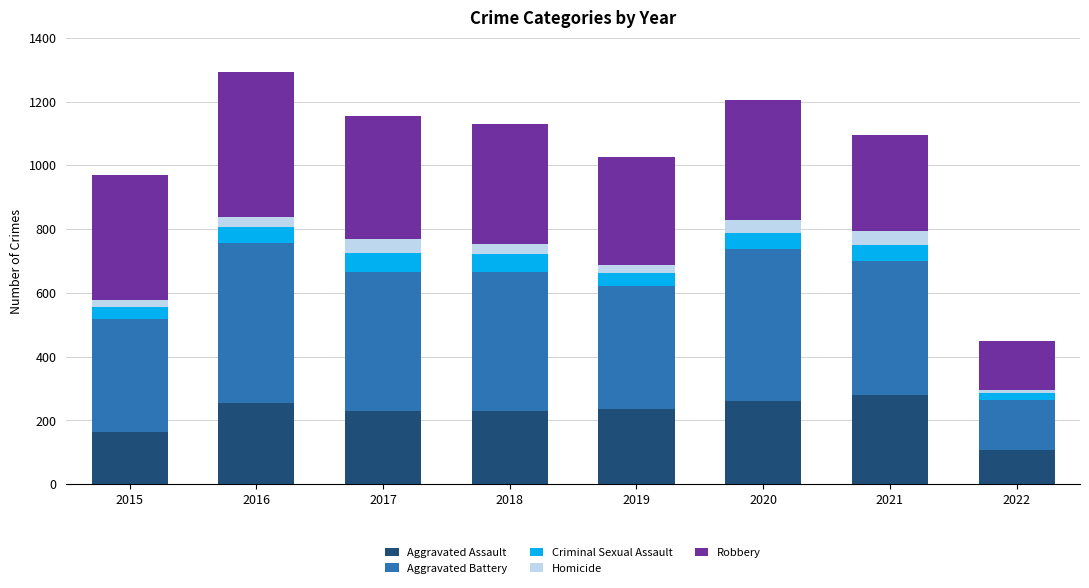

What is the total value across all series at 2020?

1206